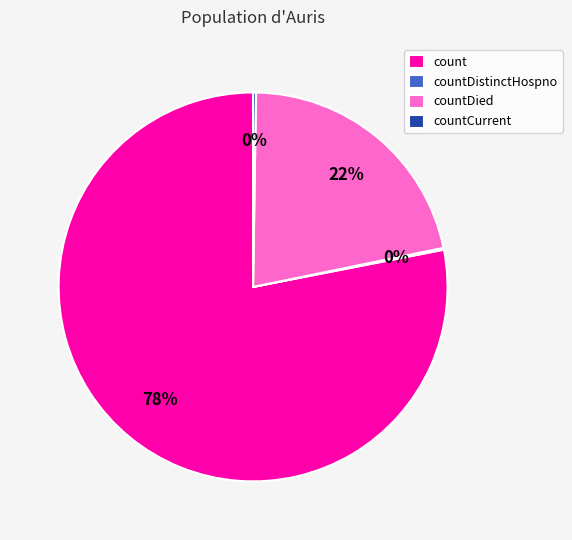

Which category accounts for the majority?

count